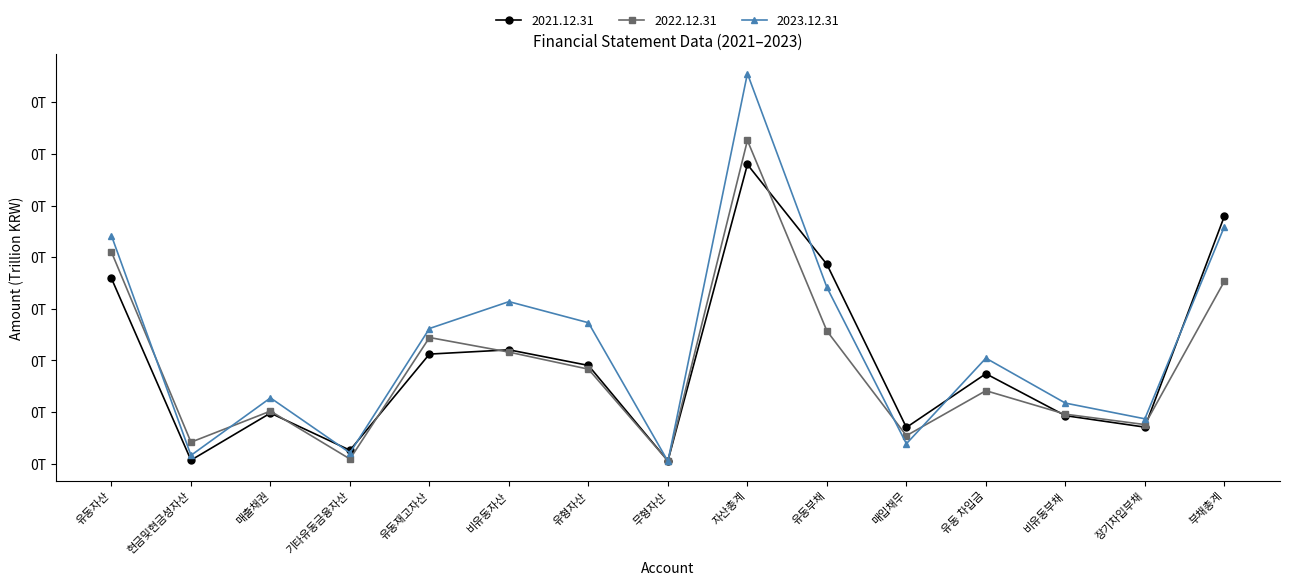

Rank the series at 자산총계 from highest to lowest value.

2023.12.31, 2022.12.31, 2021.12.31